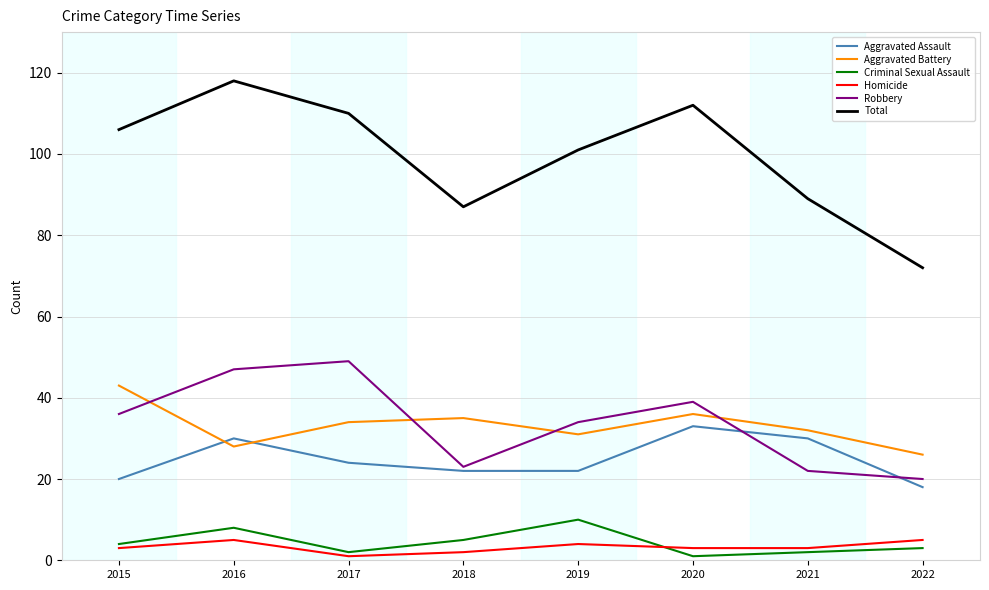

Which series has the largest total across all categories?

Total